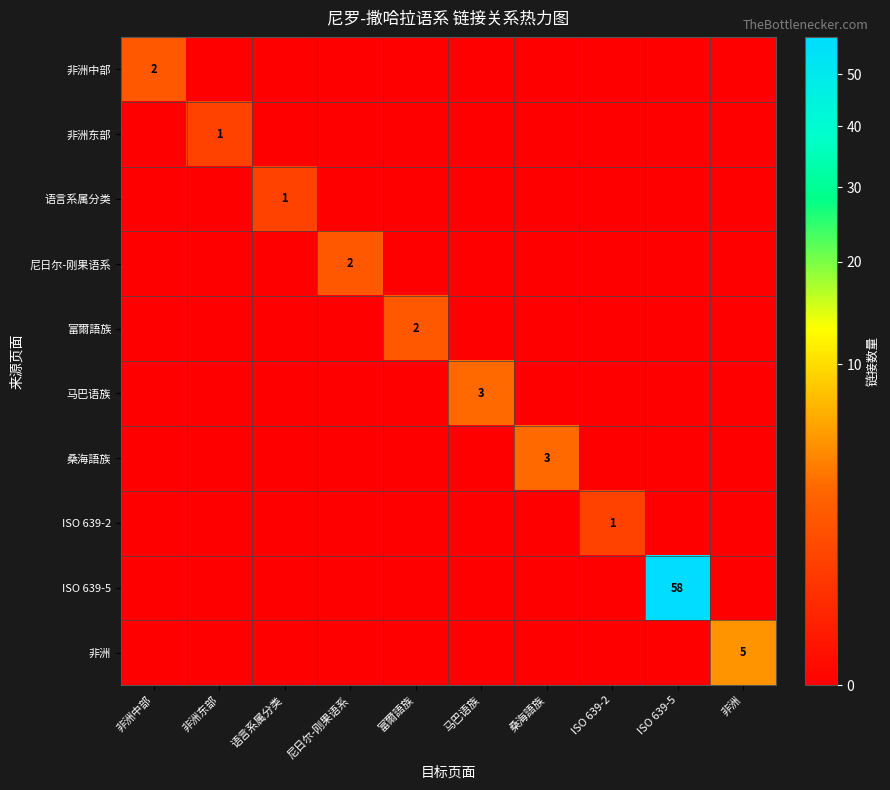

The 桑海語族 series shows 3 at 桑海語族. True or false?

True